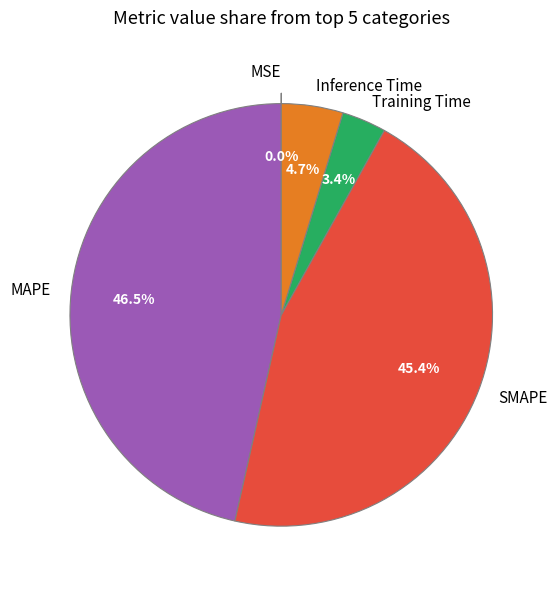

Does Inference Time account for over 50% of the chart?

No